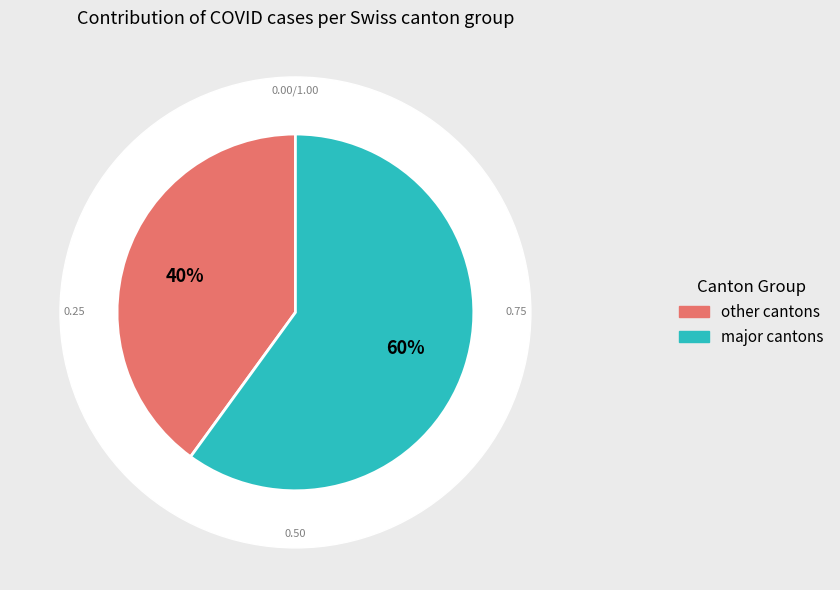

Does BE account for over 50% of the chart?

No